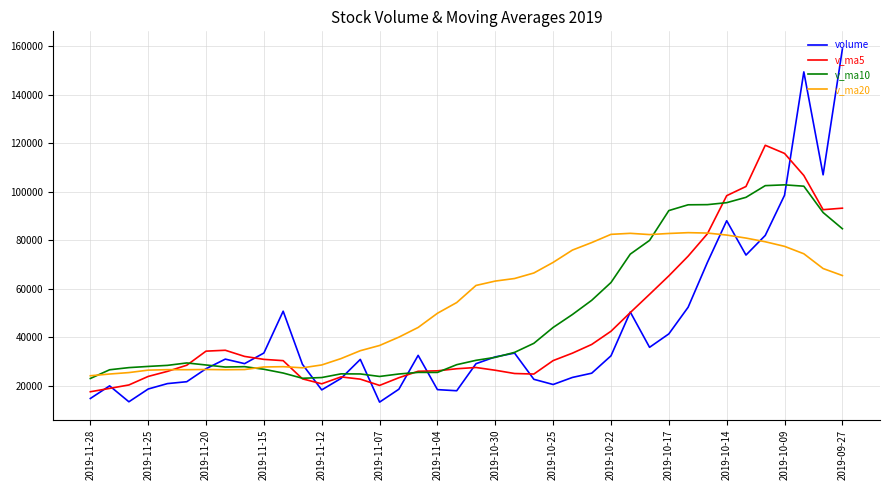

What is the lowest value of the v_ma20 series?

24238.9